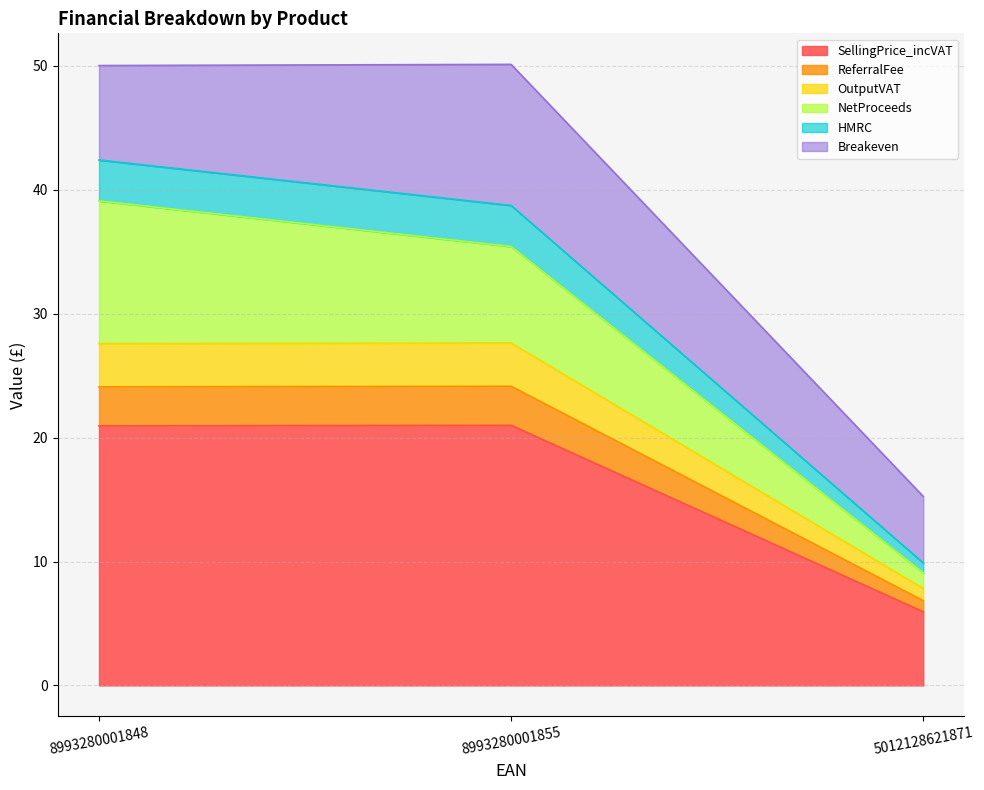

What is the total value across all series at 8993280001848?

50.0